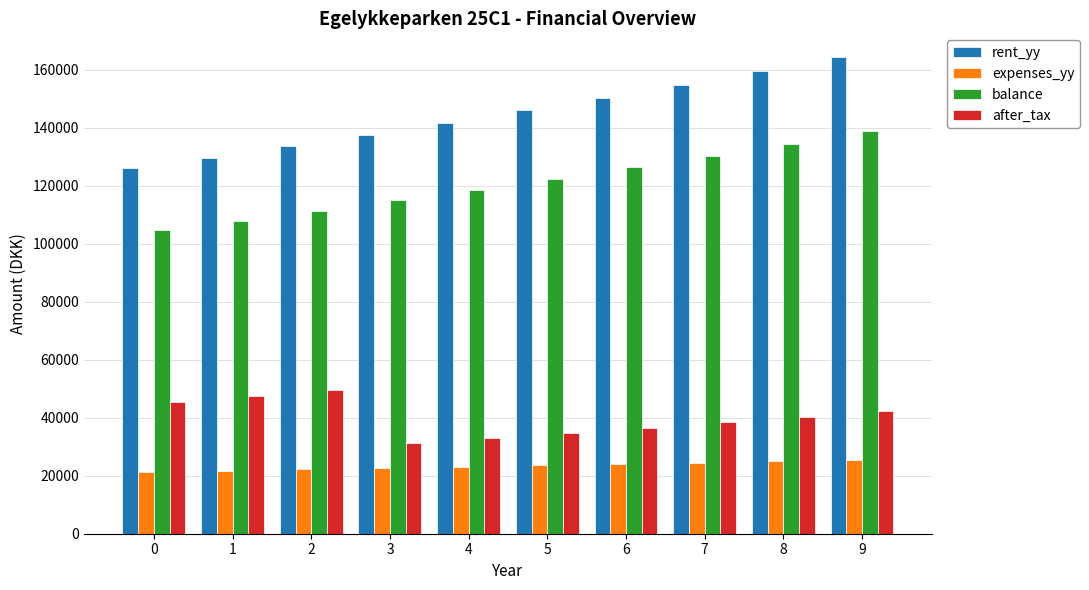

What is the difference between the balance values at 2 and 7?

18980